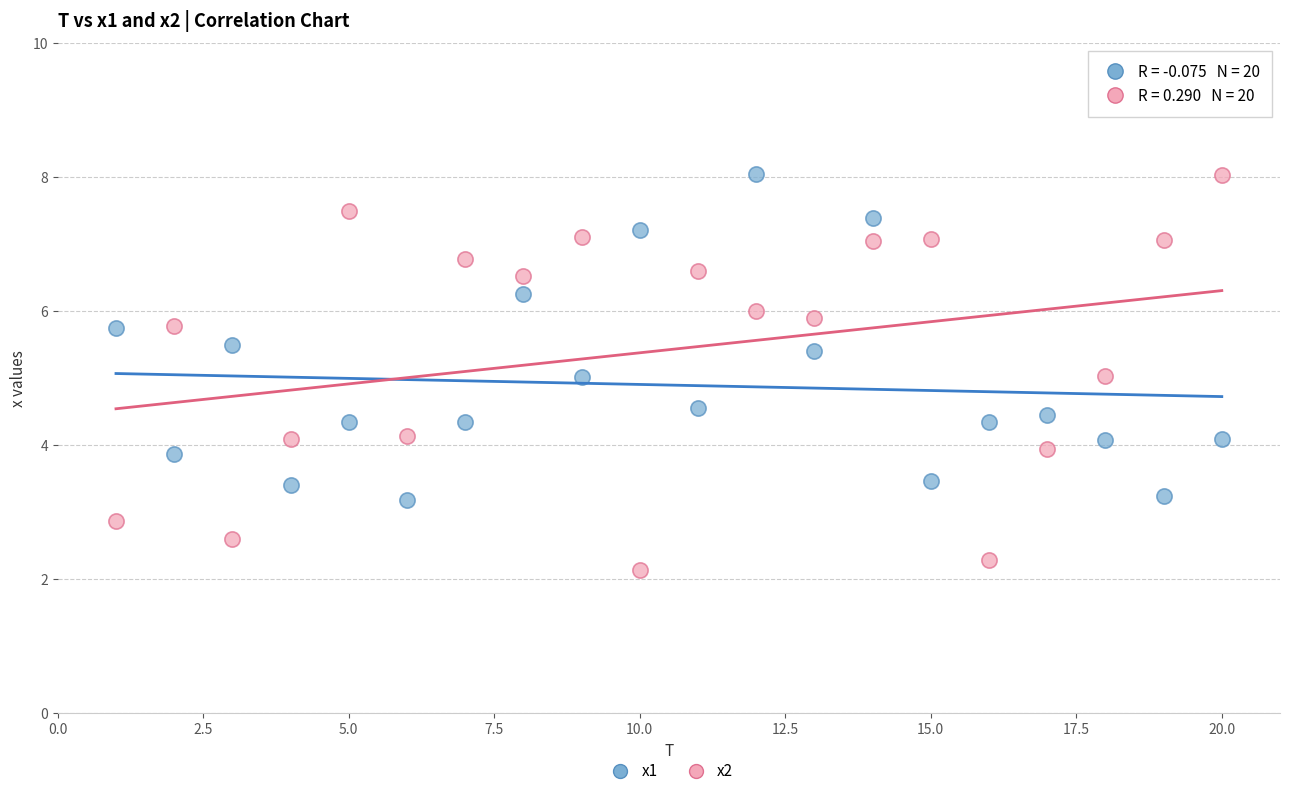

Which series has the largest Y range (max minus min)?

x2